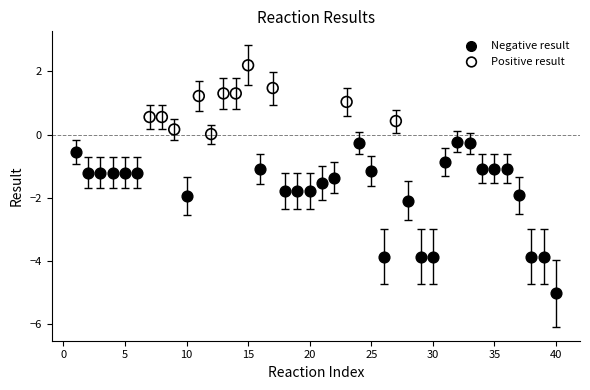

Which series has the largest Y range (max minus min)?

Negative result